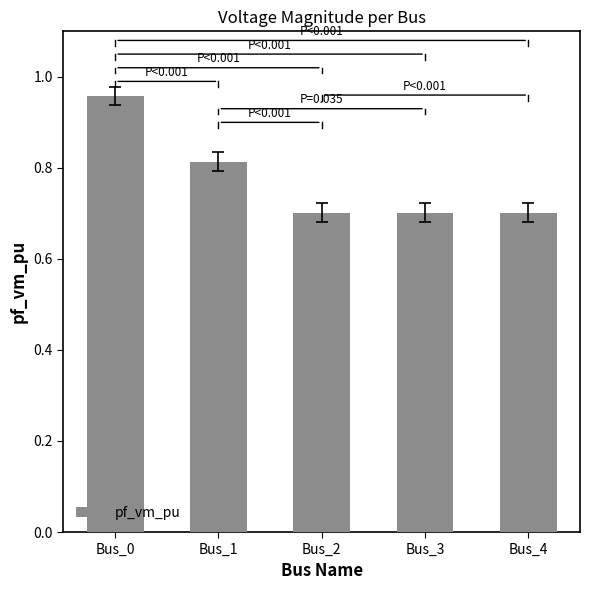

What is the difference between the maximum and minimum values?

0.3